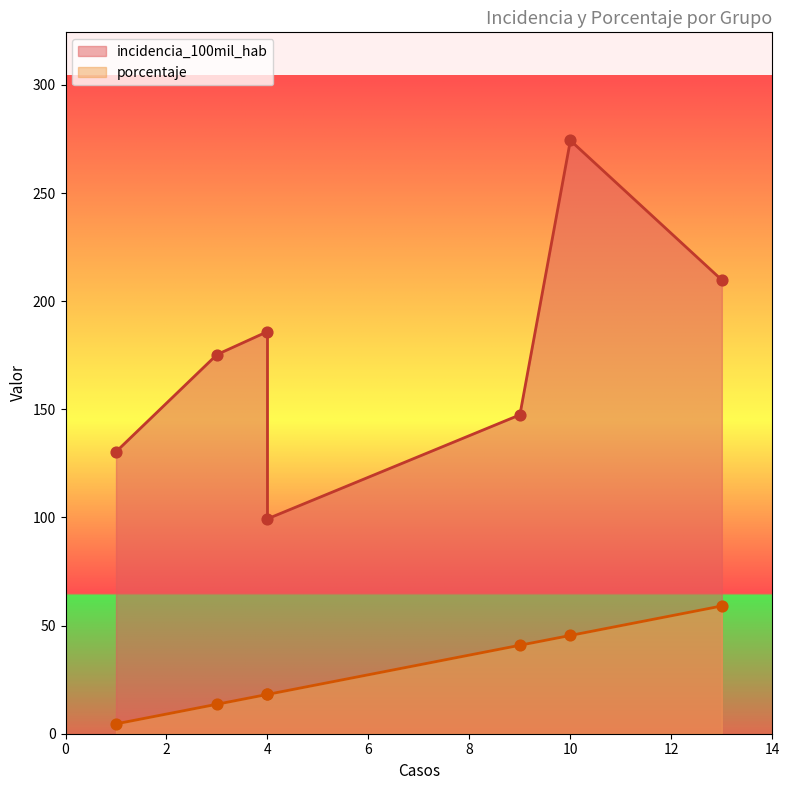

At how many categories does at least one series exceed 171?

4